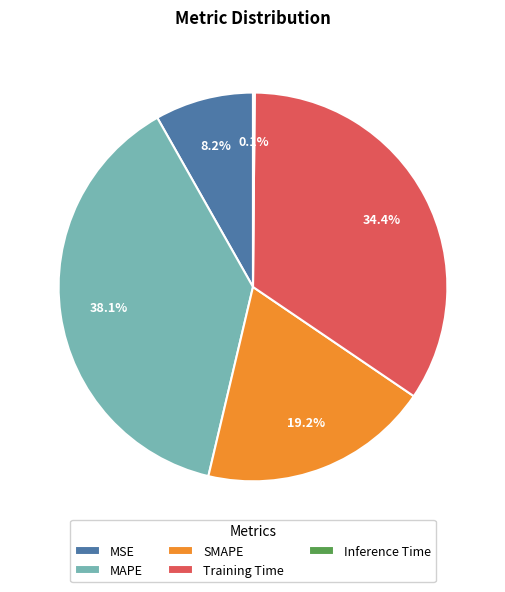

Is it true that SMAPE is 7% of the pie?

False